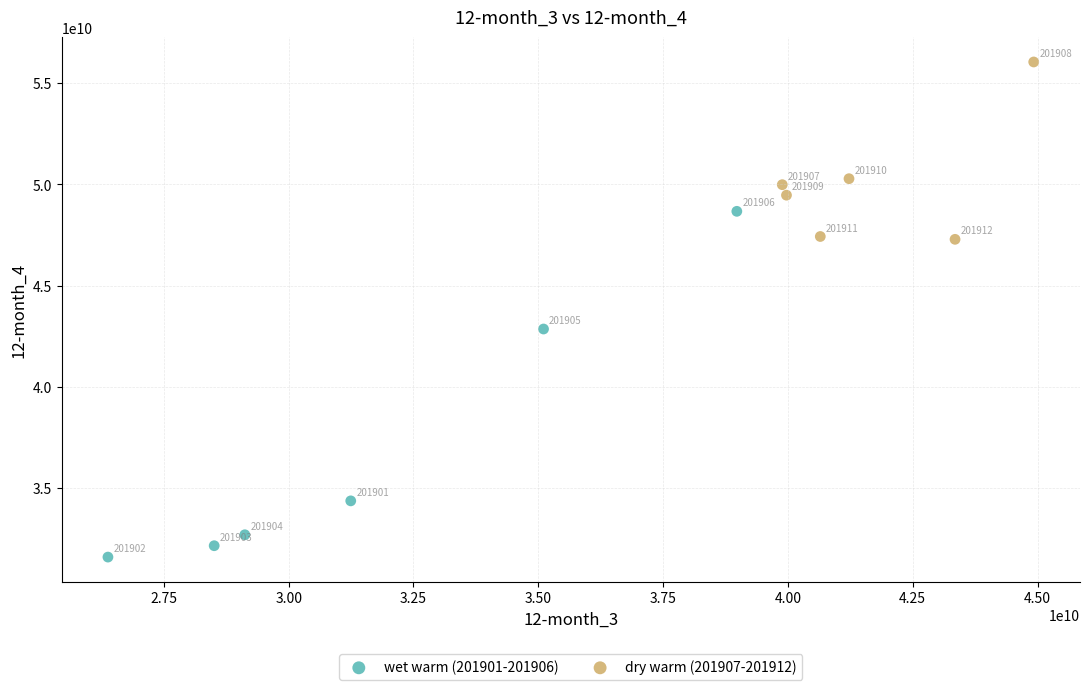

What are all the series names shown in the legend?

wet warm (201901-201906), dry warm (201907-201912)